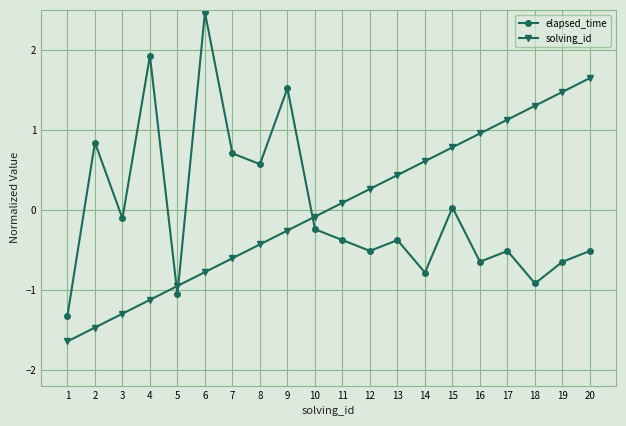

Between which two adjacent categories do elapsed_time and solving_id first intersect?

4 and 5